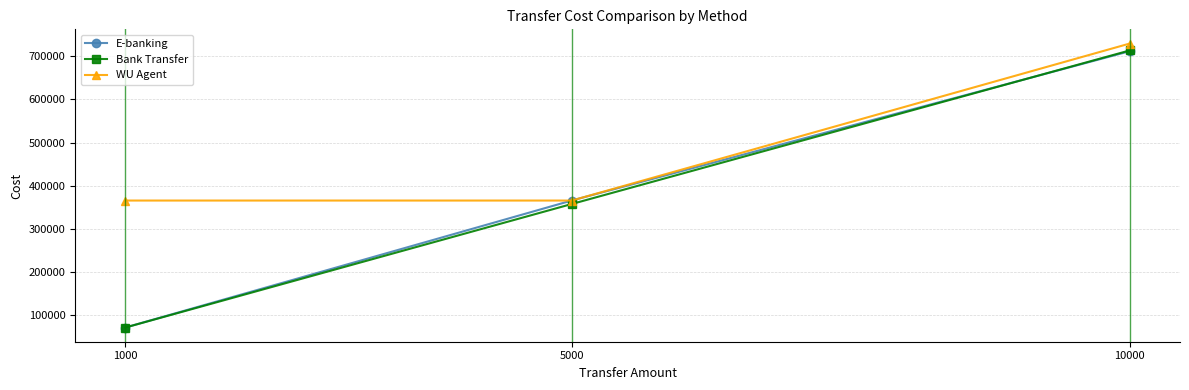

Reading right to left, transcribe all the data shown in this chart.

E-banking: 712300	365150	69845
Bank Transfer: 714081	357040	69845
WU Agent: 730108	365054	365054